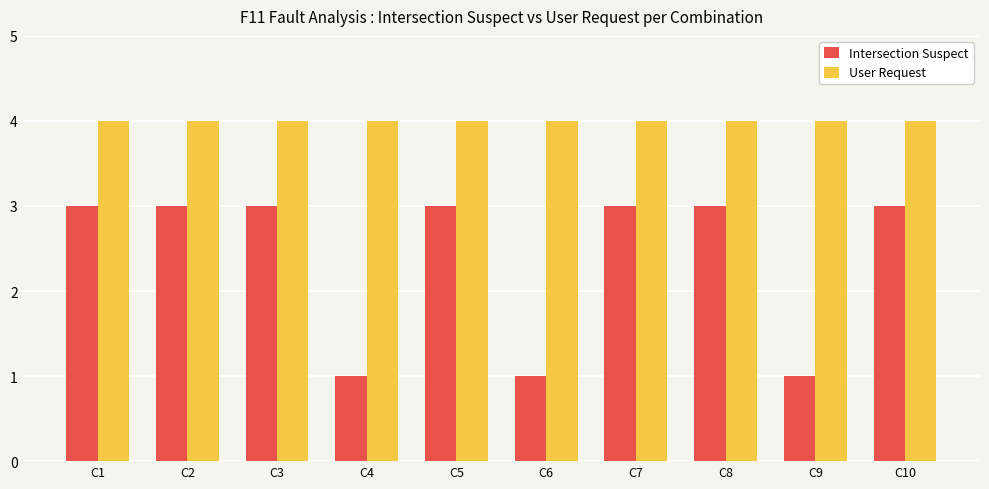

Which series has the largest total across all categories?

User Request